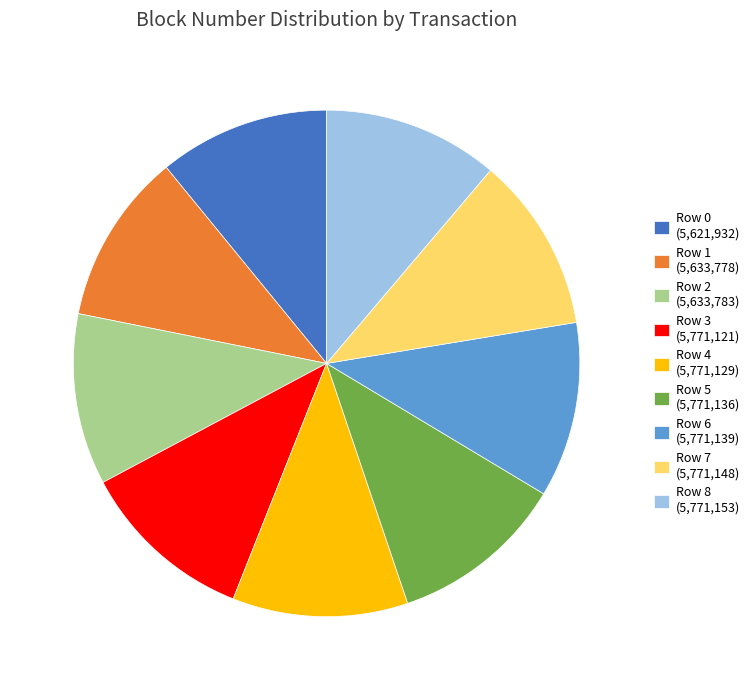

Count the number of slices in the pie.

9